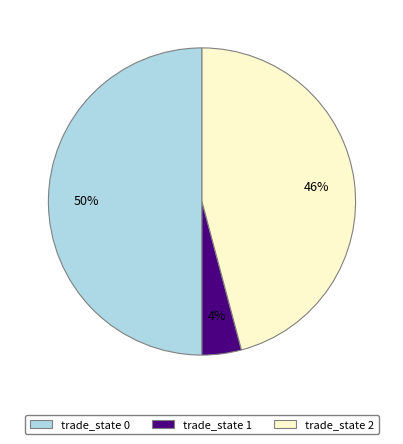

Between trade_state 0 and trade_state 2, which is larger?

trade_state 0